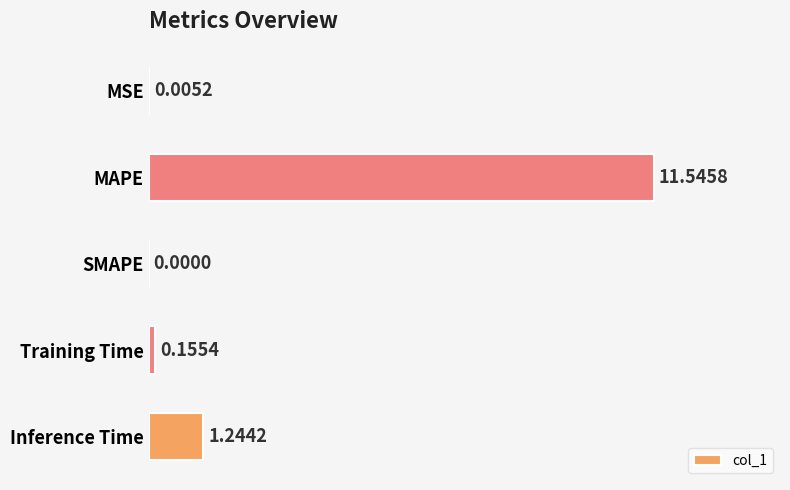

Which category has the highest value across all series?

MAPE